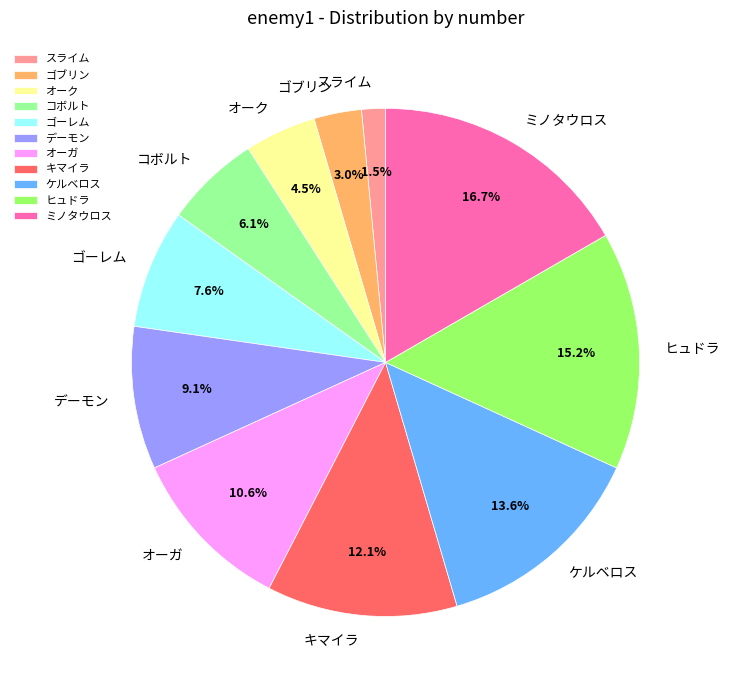

Which has a higher value, キマイラ or オーガ?

キマイラ